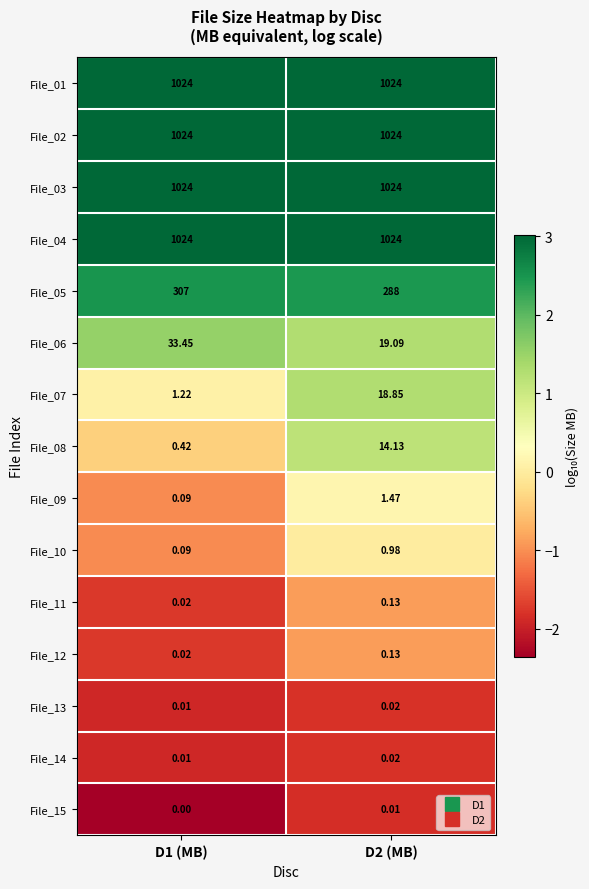

Is the value of File_13 at D1 (MB) greater than the value of File_15 at D1 (MB)?

Yes